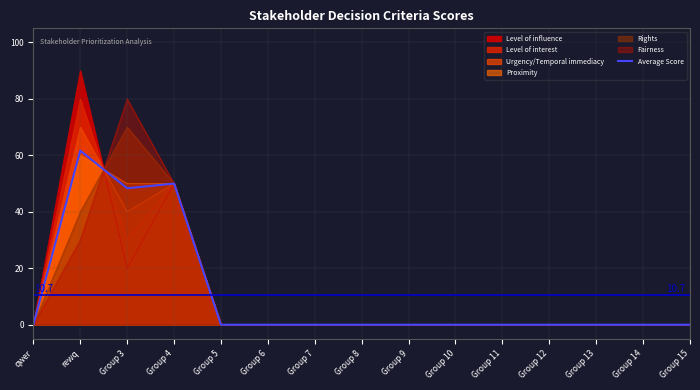

What is the difference between the second highest and second lowest values?

50.0